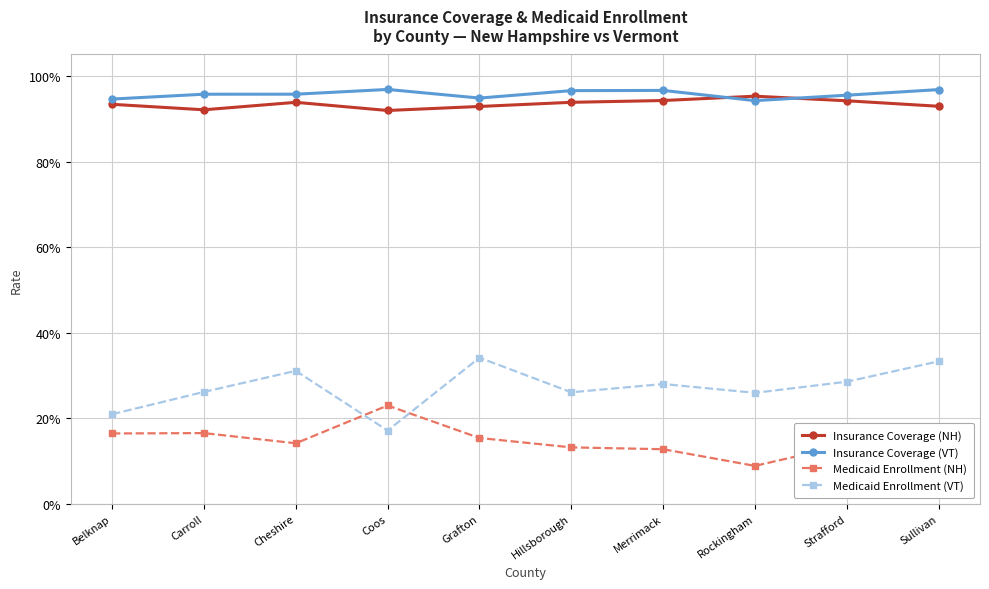

True or false: Insurance Coverage (VT) and Medicaid Enrollment (NH) intersect in this chart.

False